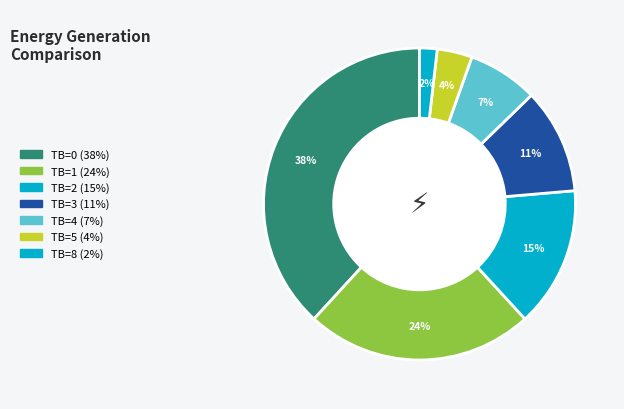

How many slices are in this pie chart?

7